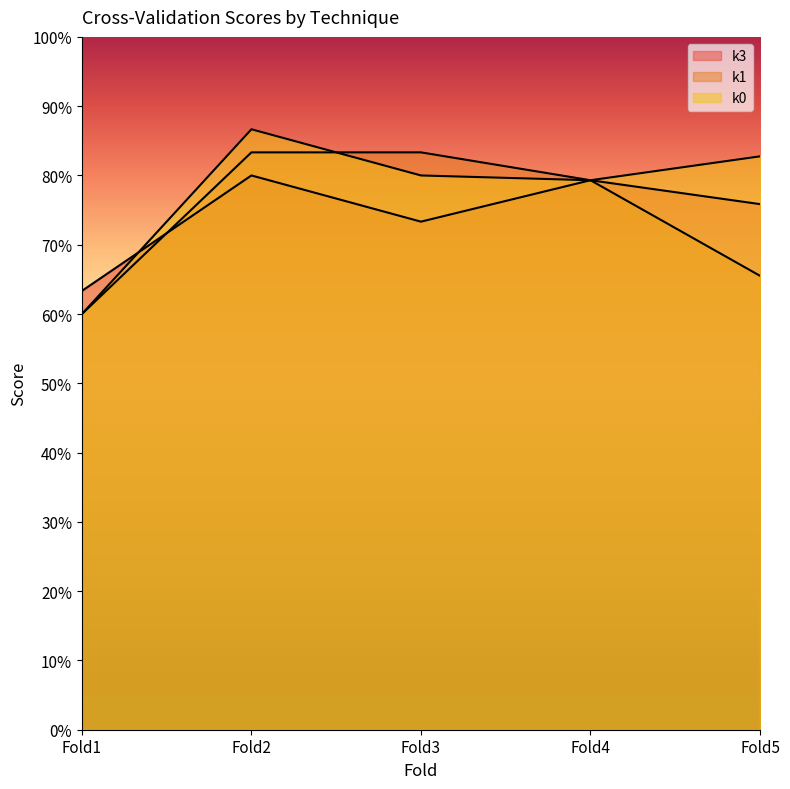

Read the k1 value at Fold4.

0.8